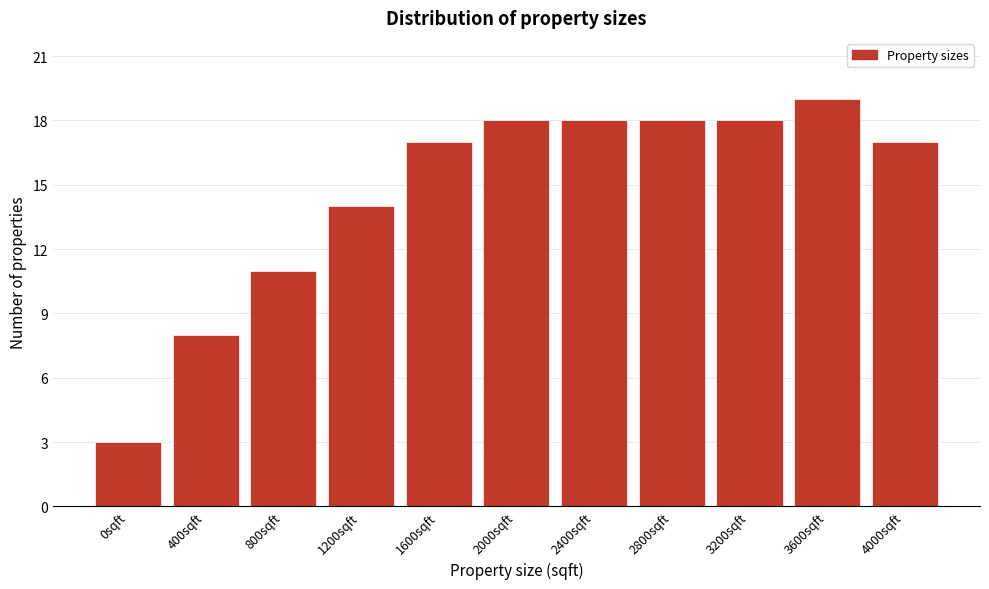

Reading left to right, what are all the values shown in this chart?

3	8	11	14	17	18	18	18	18	19	17